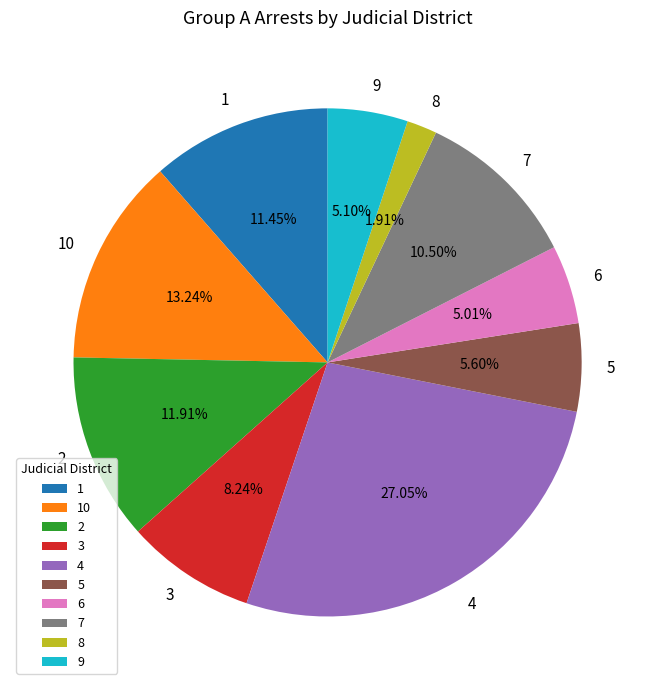

What percentage is NOT represented by 2?

88.1%